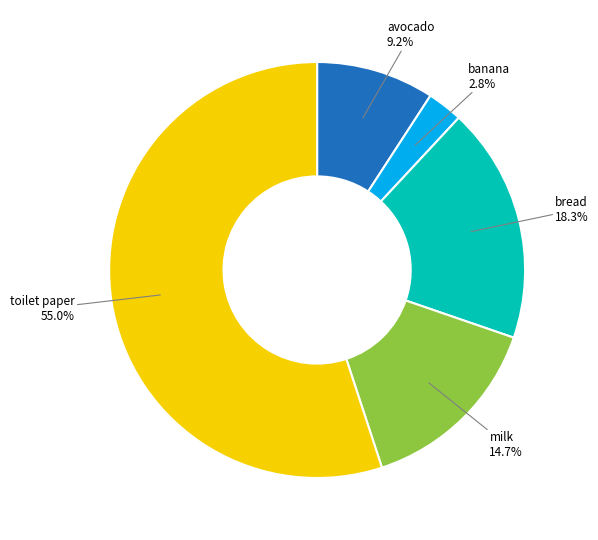

Is there a majority slice in this chart?

Yes